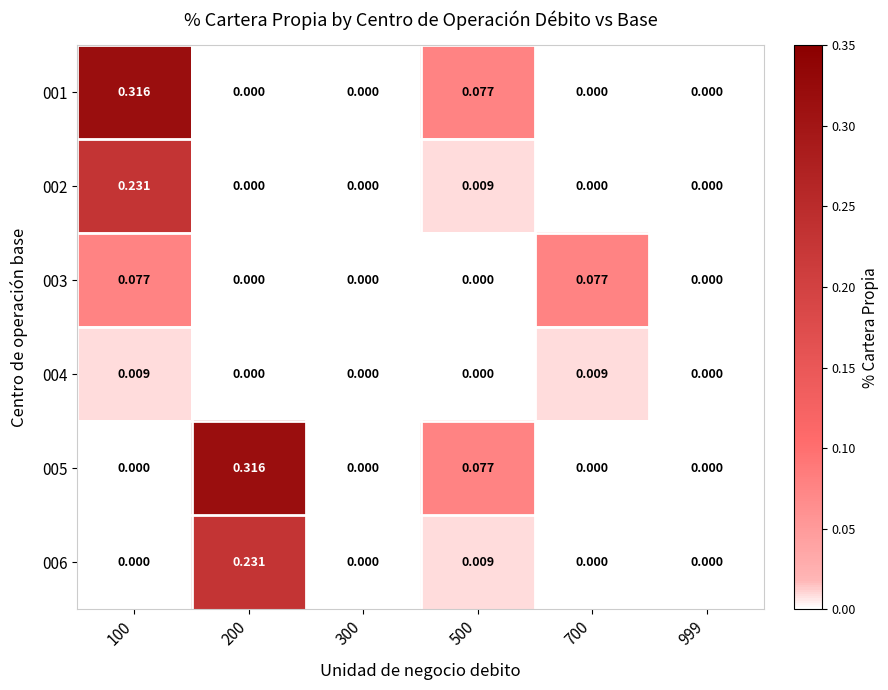

How many series are shown in this chart?

6